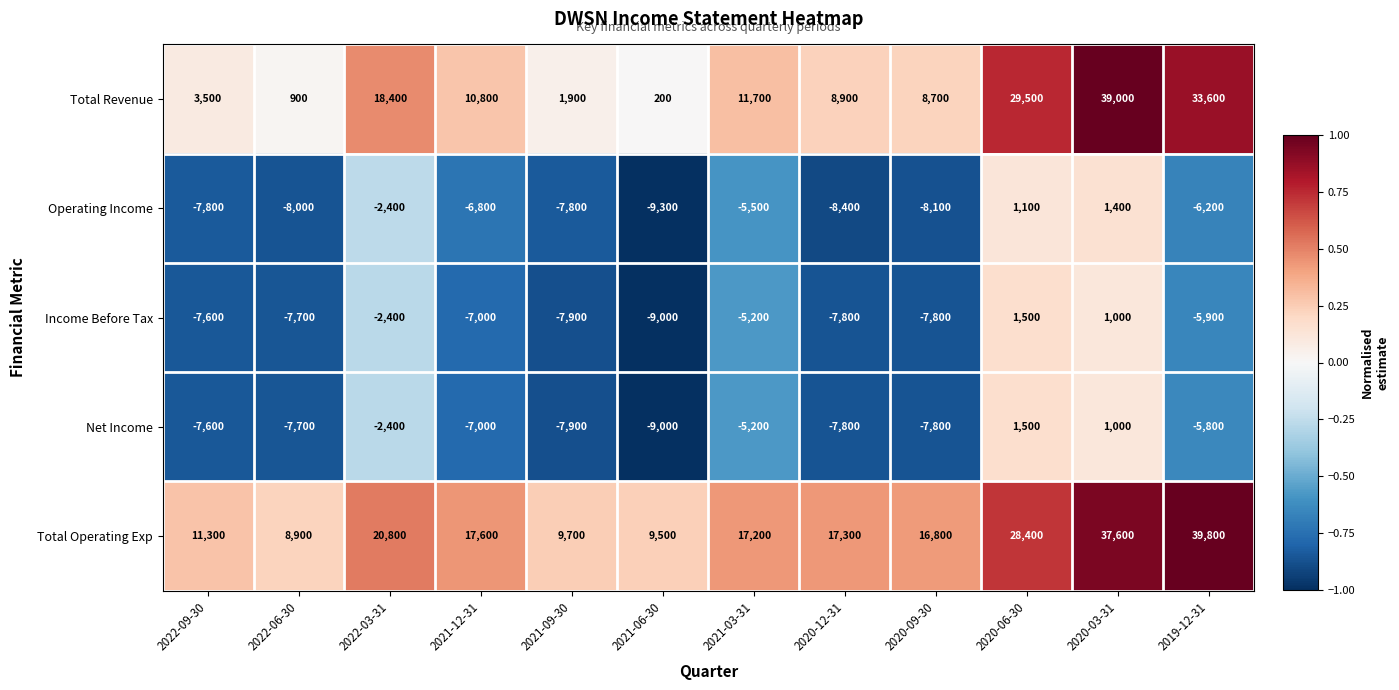

Rank the categories by Total Revenue value from highest to lowest.

2020-03-31, 2019-12-31, 2020-06-30, 2022-03-31, 2021-03-31, 2021-12-31, 2020-12-31, 2020-09-30, 2022-09-30, 2021-09-30, 2022-06-30, 2021-06-30